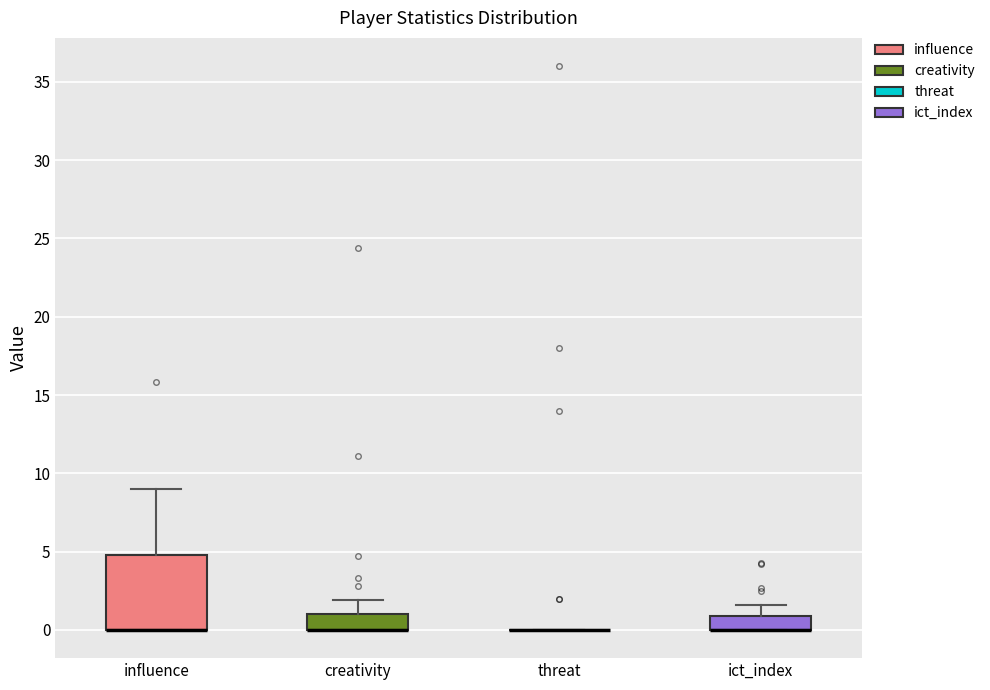

Where is the upper edge of the box for influence on the y-axis? The values are not printed on the chart, so give them approximately, as read against the axis.

5.0